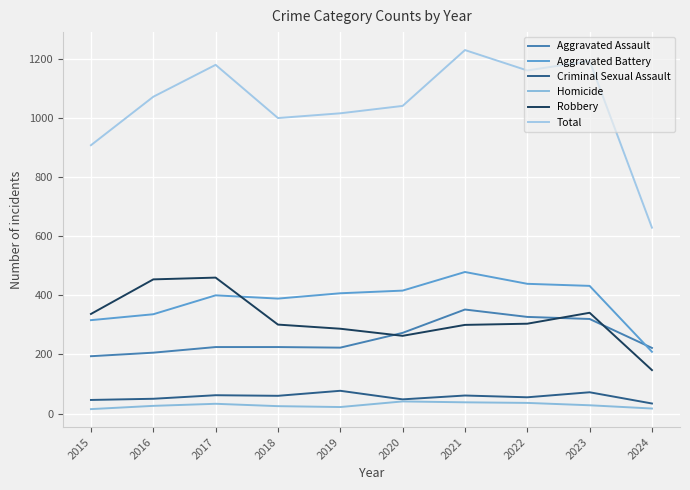

What is the lowest value of the Criminal Sexual Assault series?

34